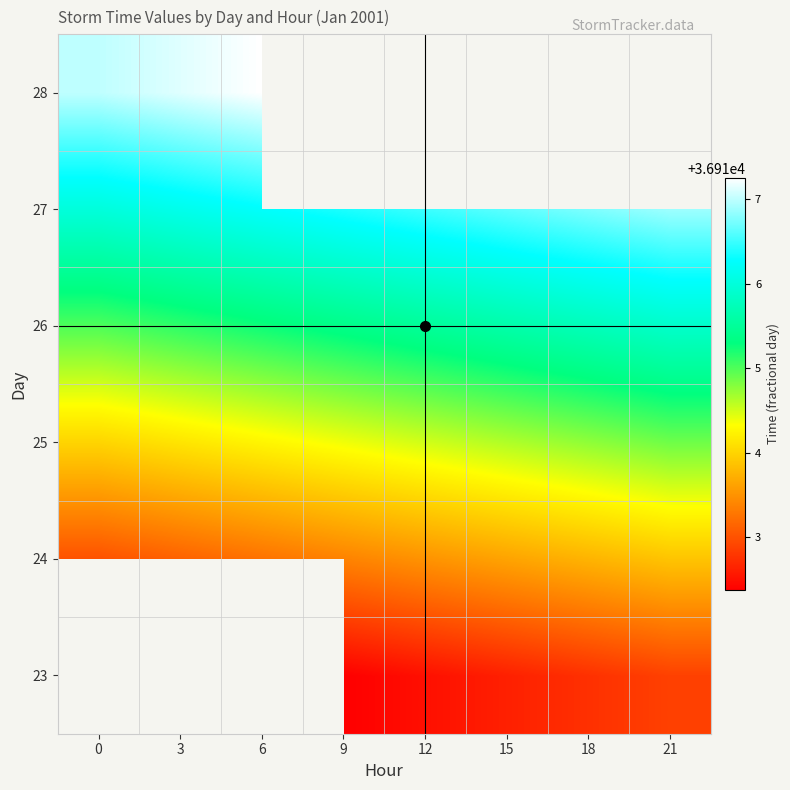

What is the greatest value displayed?

36917.2